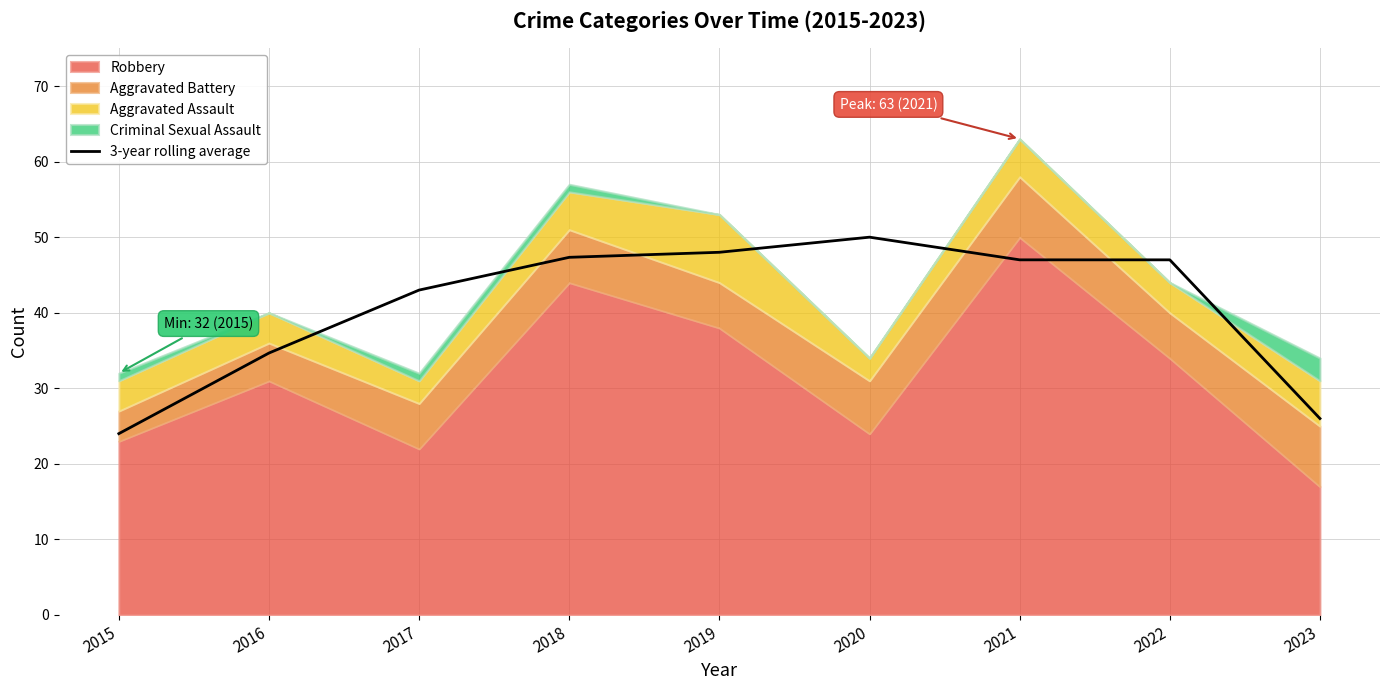

True or false: there are more than 2 points higher than both neighbors.

False